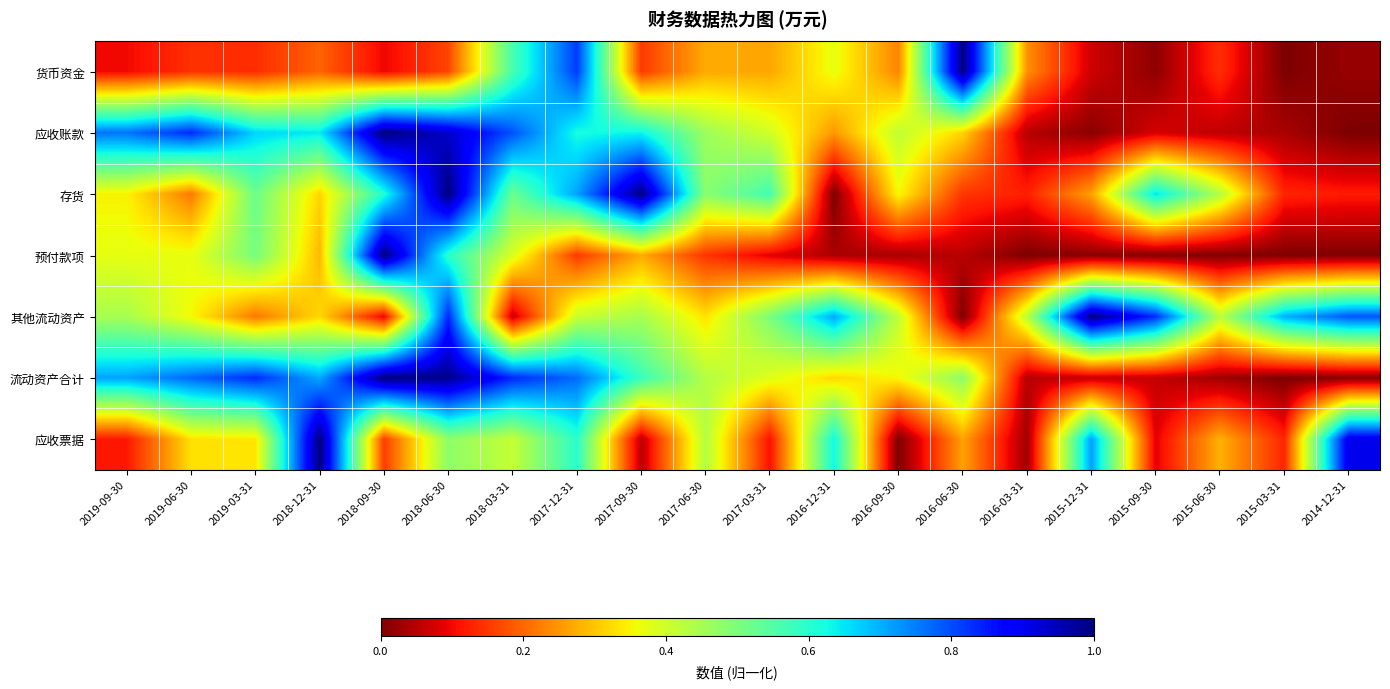

Which label corresponds to the largest value in the chart?

2016-06-30